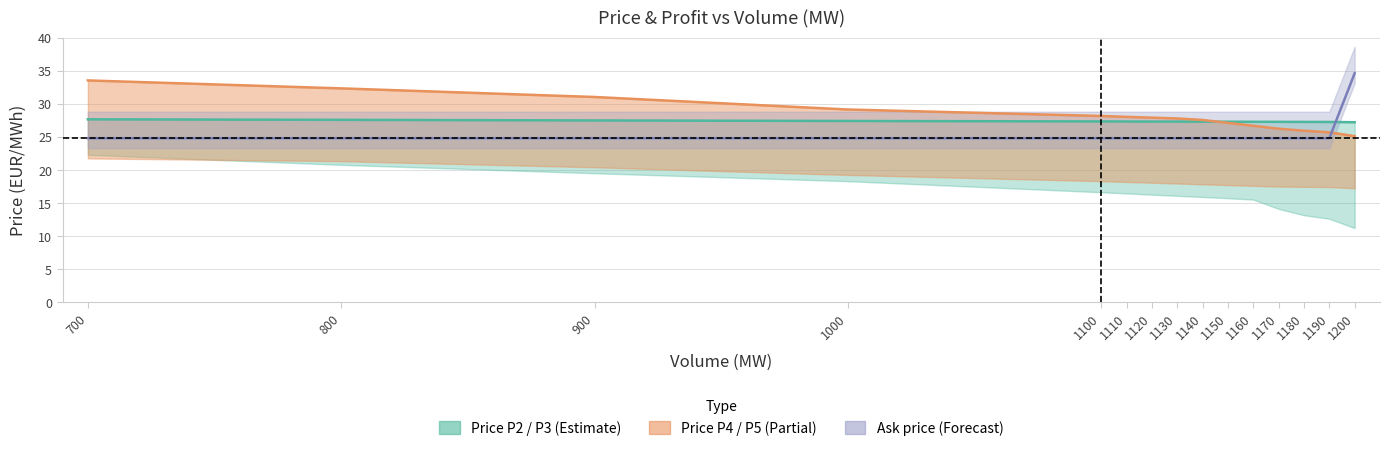

What is the total value across all series at 1000?

56.5